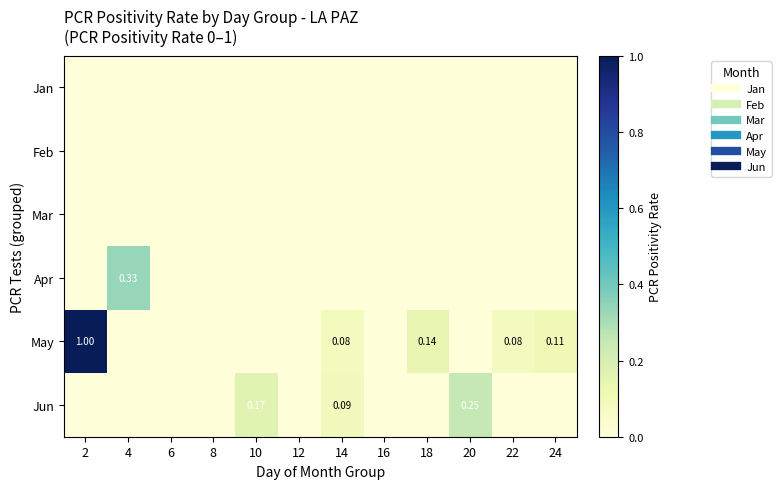

How many values in Jun are above zero?

3